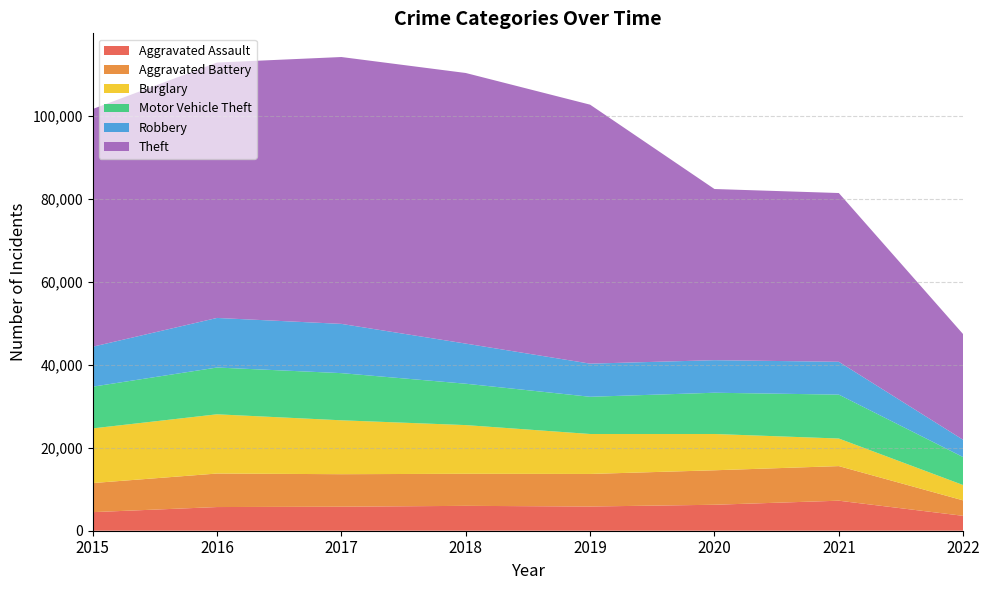

Reading left to right, transcribe all the data shown in this chart.

Aggravated Assault: 2015=4480	2016=5712	2017=5793	2018=6001	2019=5840	2020=6263	2021=7243	2022=3591
Aggravated Battery: 2015=7018	2016=8085	2017=7845	2018=7735	2019=7857	2020=8319	2021=8347	2022=3725
Burglary: 2015=13184	2016=14289	2017=13001	2018=11746	2019=9639	2020=8754	2021=6652	2022=3699
Motor Vehicle Theft: 2015=10068	2016=11286	2017=11380	2018=9983	2019=8978	2020=9953	2021=10592	2022=6740
Robbery: 2015=9638	2016=11960	2017=11880	2018=9679	2019=7994	2020=7855	2021=7919	2022=4172
Theft: 2015=57347	2016=61618	2017=64380	2018=65281	2019=62476	2020=41290	2021=40715	2022=25480